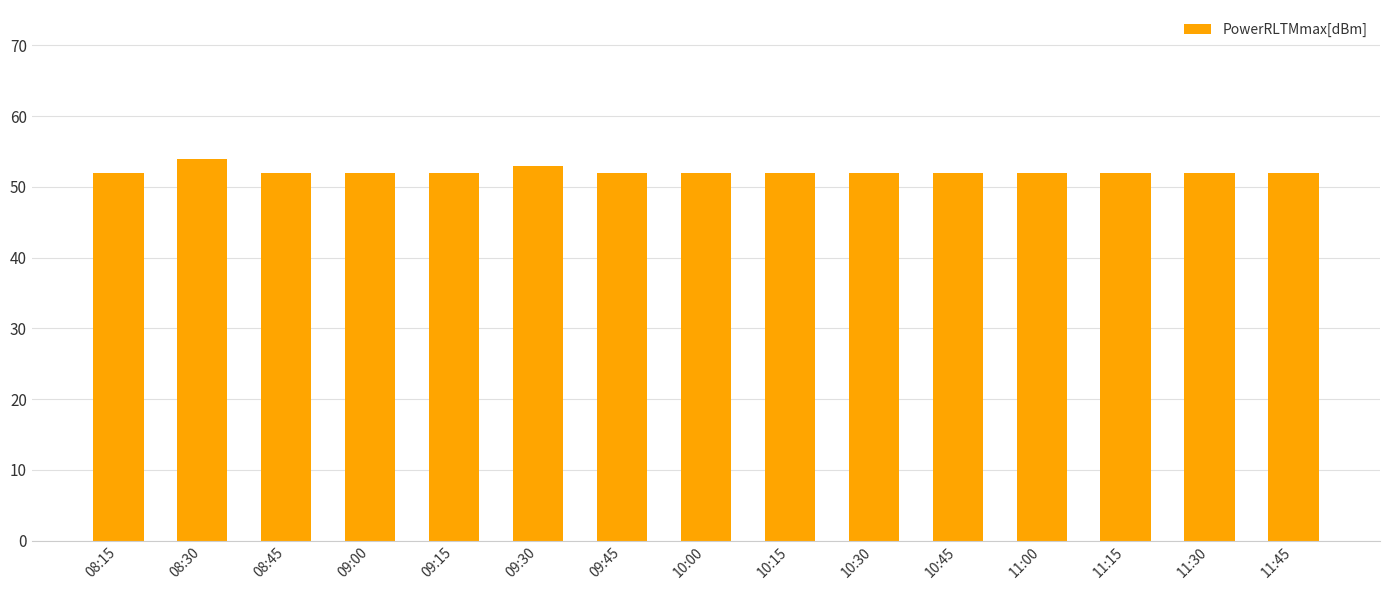

What is the sum of the values at 11:30 and 11:45?

104